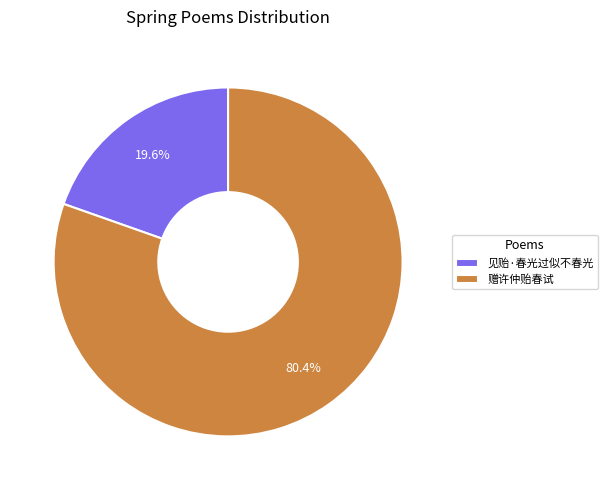

Combined, what portion of the pie is 赠许仲贻春试 and 见贻·春光过似不春光?

100.0%